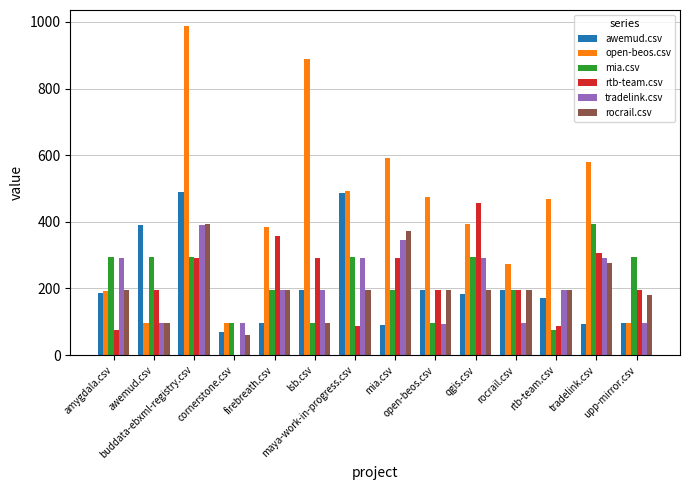

How many series are shown in this chart?

6